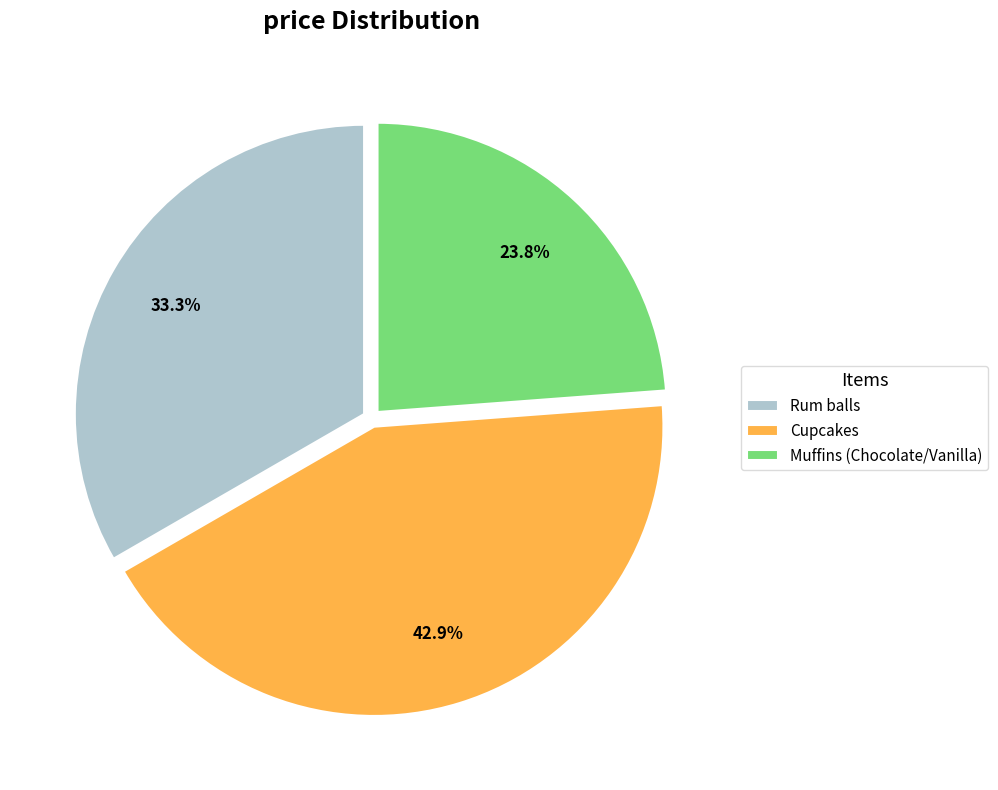

To the nearest percent, what is the average slice percentage?

33%